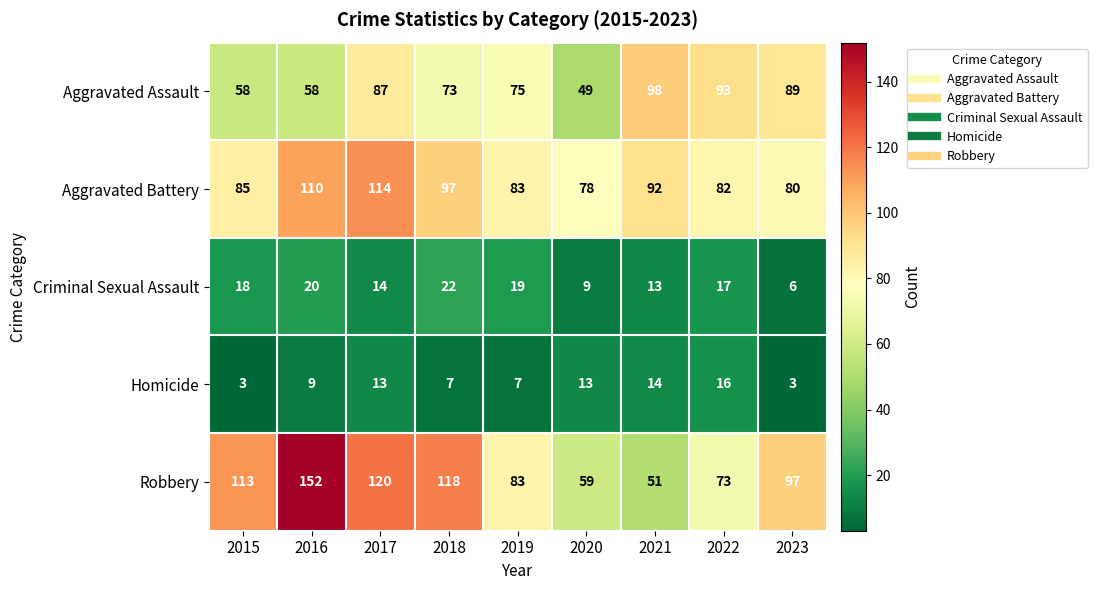

At which label does Aggravated Battery reach its minimum?

2020